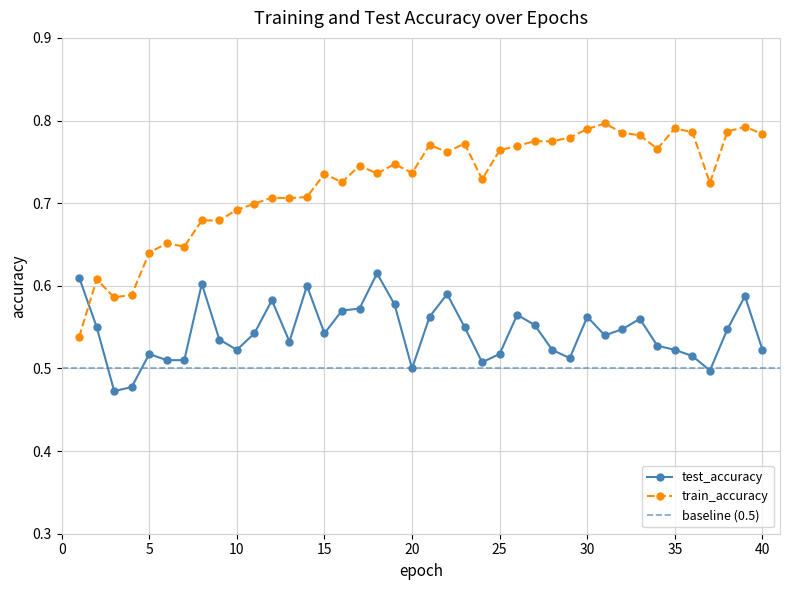

What is the highest value of the test_accuracy series?

0.6